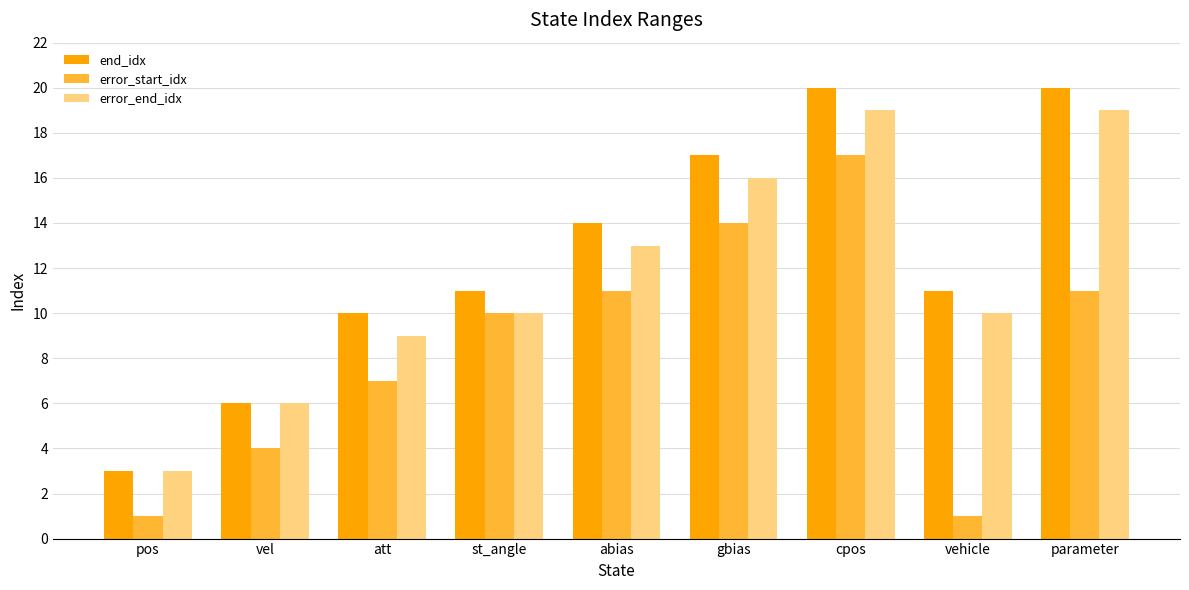

What is the sum of all end_idx values?

112